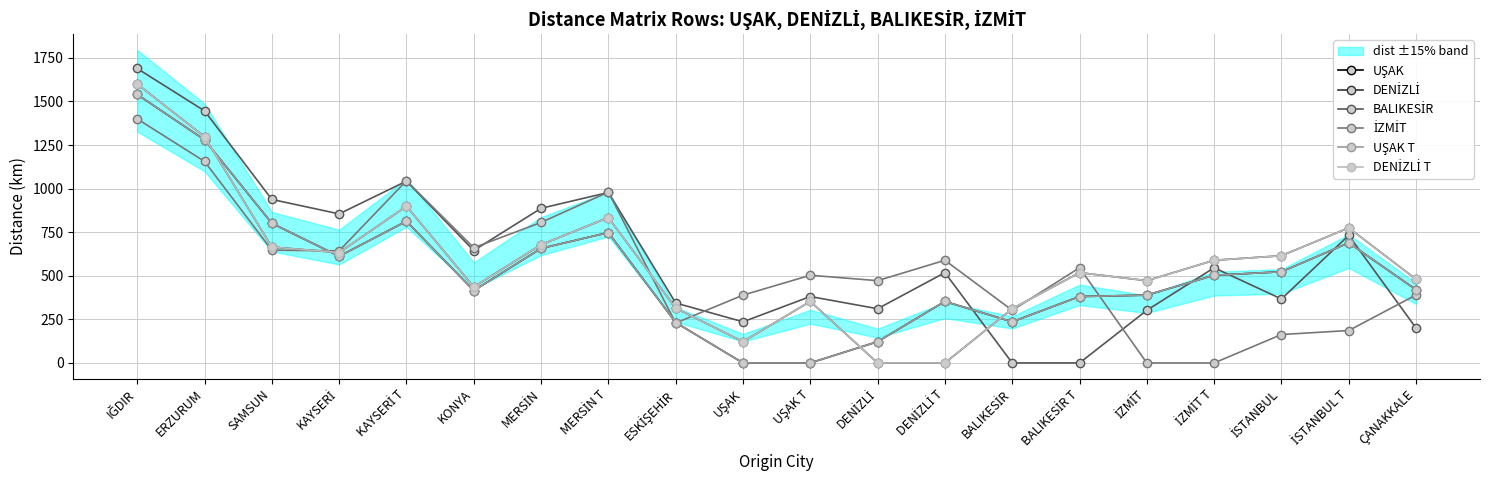

What is the label of the 9th point from the right?

DENİZLİ